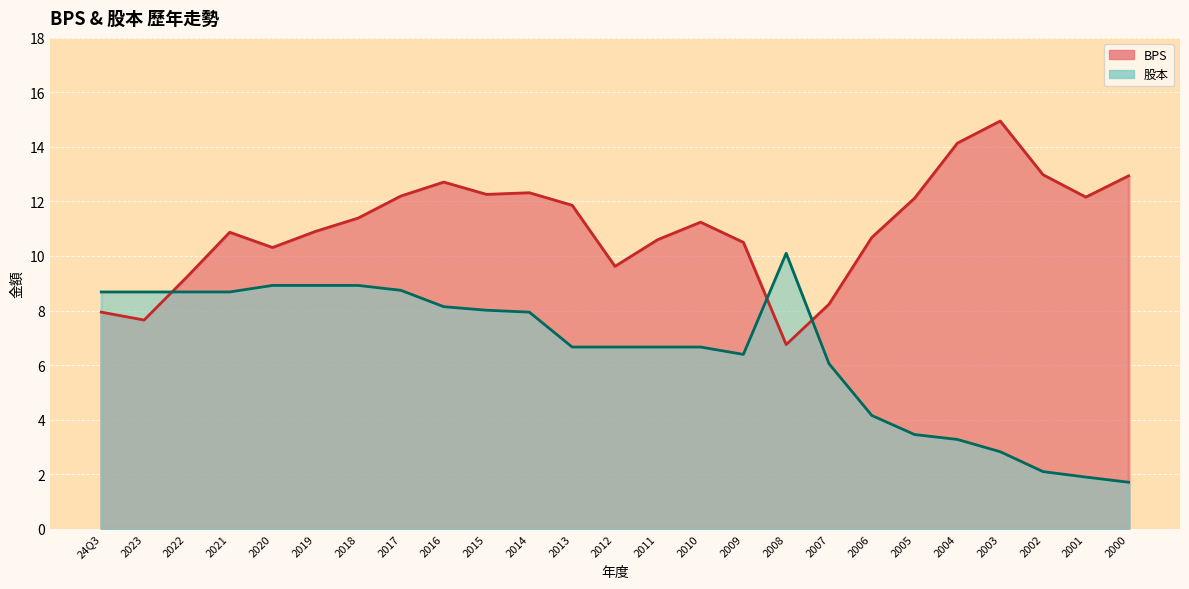

What is the maximum value shown in the chart?

14.9